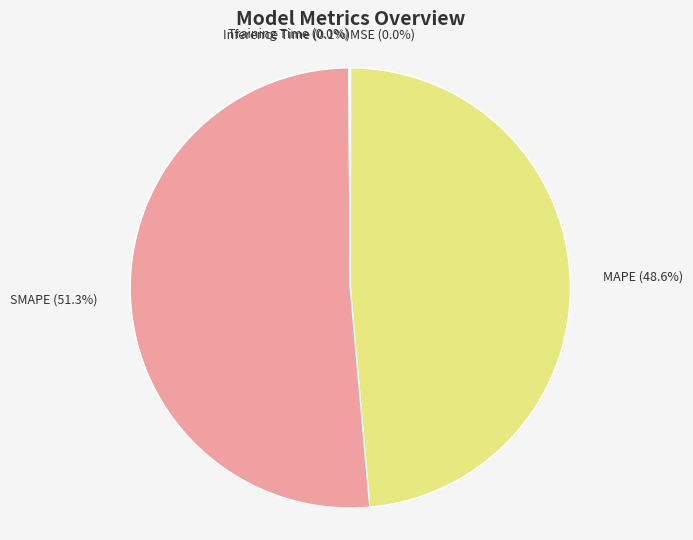

To the nearest percent, what is the average slice percentage?

20%